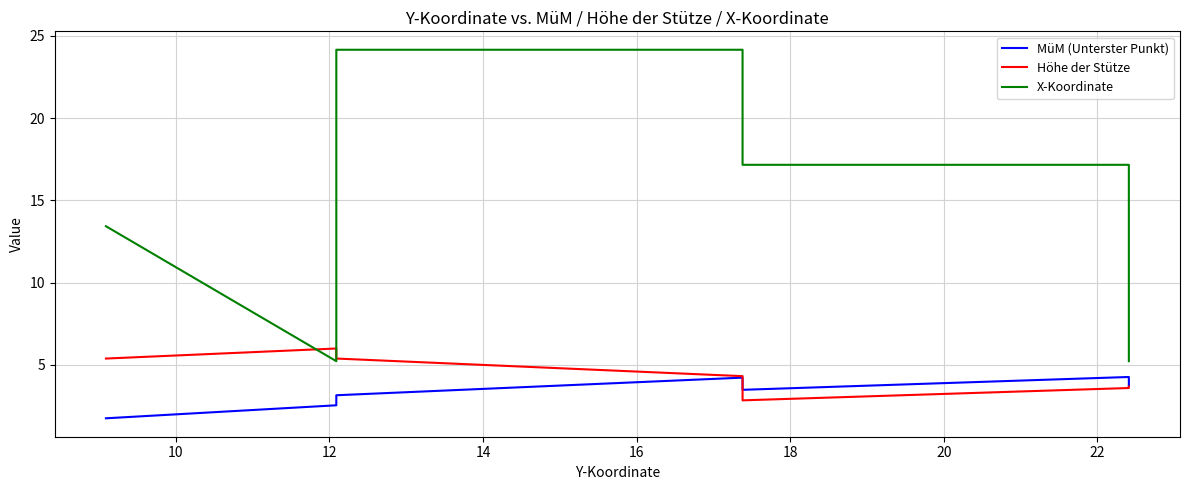

What is the sum of all X-Koordinate values?

106.5